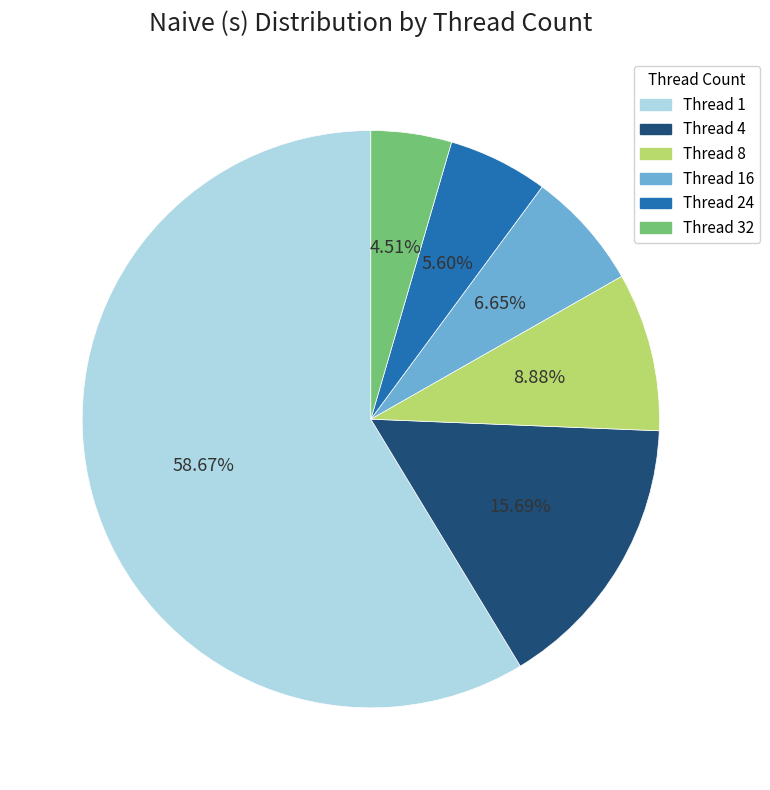

Does any single category account for the majority?

Yes